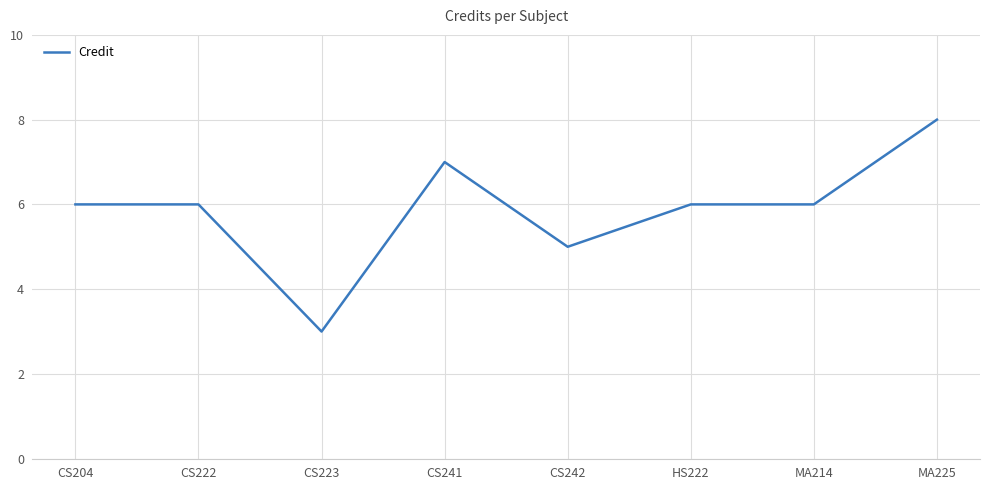

What is the sum of the values at HS222 and CS222?

12